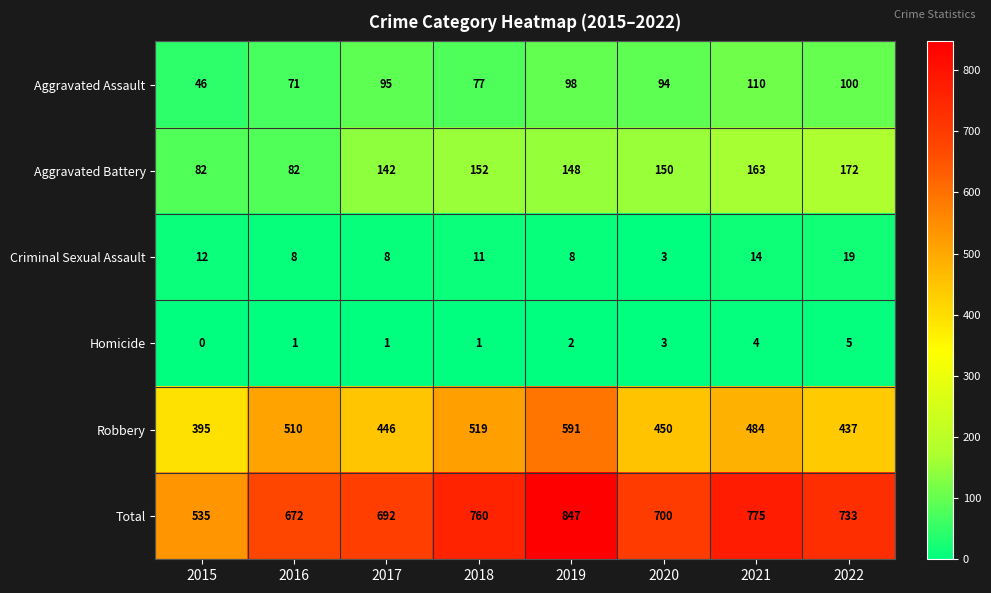

What is the spread (max minus min) of values at 2019?

845